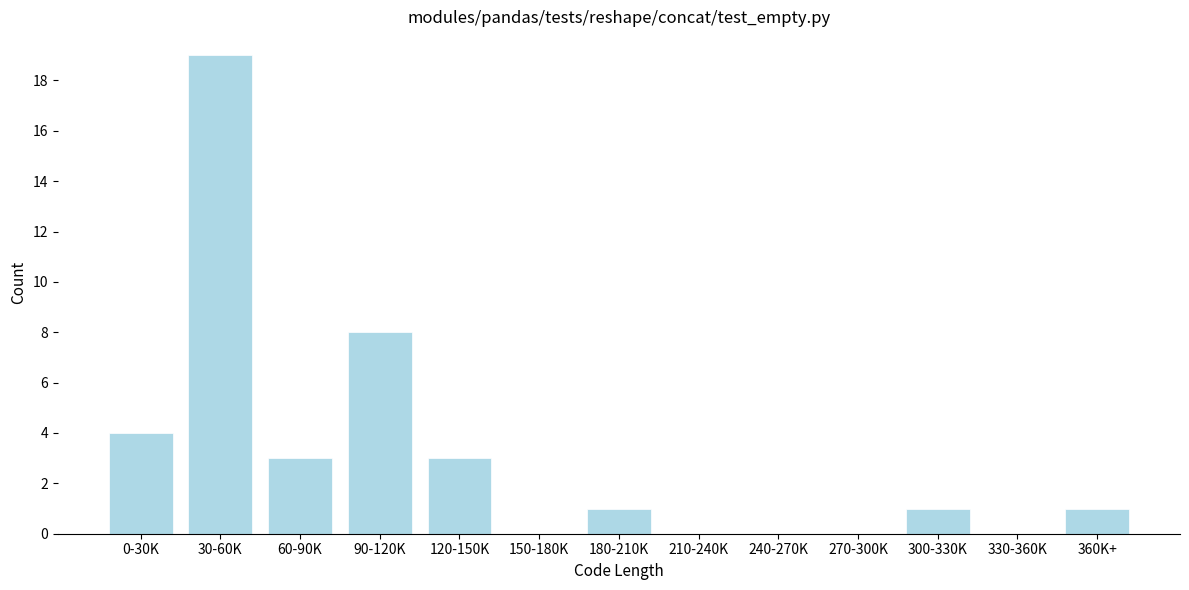

Reading right to left, extract all data points from this chart.

360K+=1	330-360K=0	300-330K=1	270-300K=0	240-270K=0	210-240K=0	180-210K=1	150-180K=0	120-150K=3	90-120K=8	60-90K=3	30-60K=19	0-30K=4